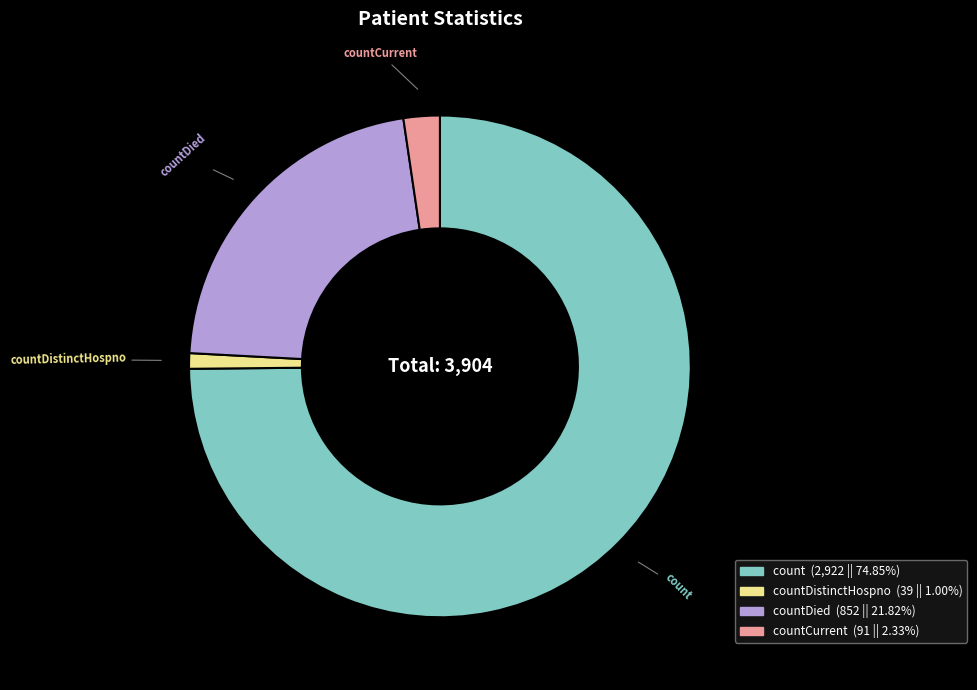

Is there a majority slice in this chart?

Yes